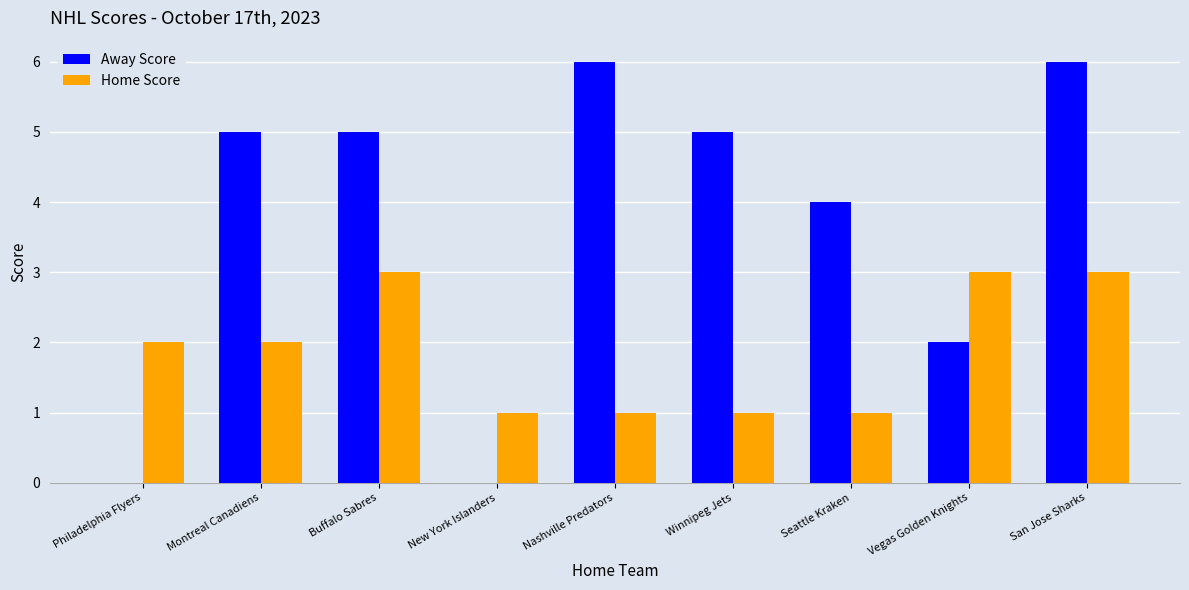

What is the approximate value of Home Score at Vegas Golden Knights?

3